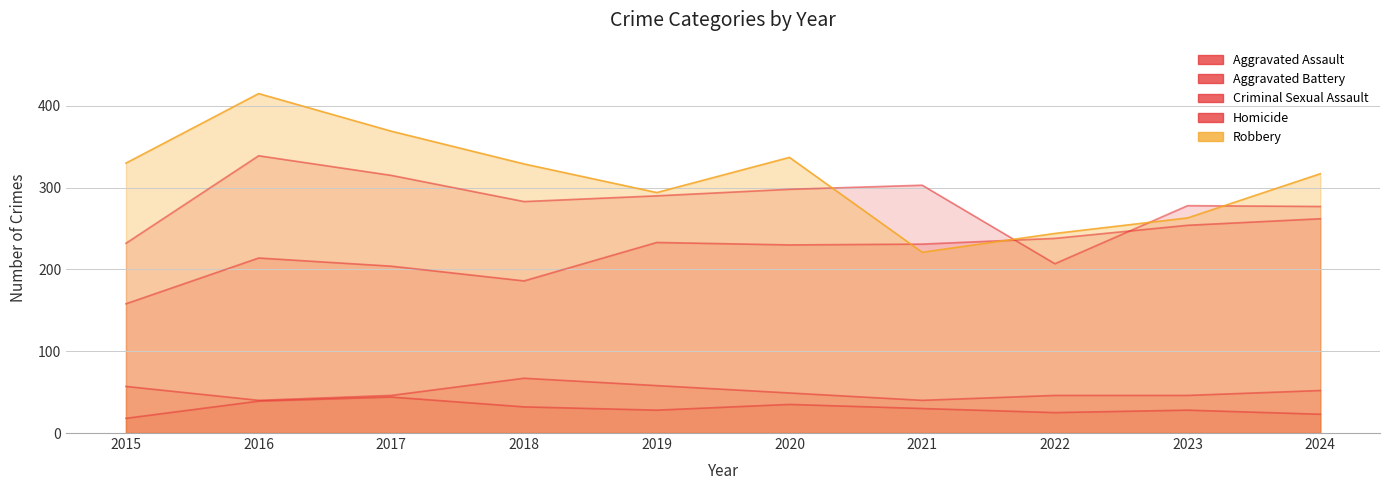

Reading left to right, list all the values displayed in this chart.

Aggravated Assault: 158	214	204	186	233	230	231	238	254	262
Aggravated Battery: 232	339	315	283	290	298	303	207	278	277
Criminal Sexual Assault: 57	40	46	67	58	49	40	46	46	52
Homicide: 18	39	44	32	28	35	30	25	28	23
Robbery: 330	415	369	329	294	337	221	244	263	317